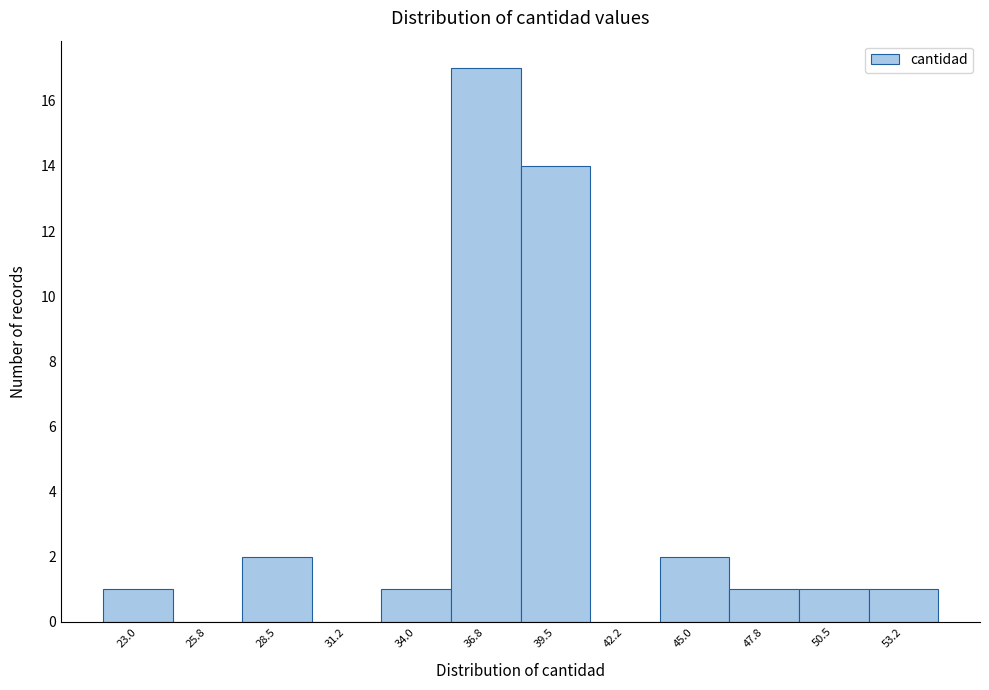

Approximately how many times larger is the value at 53.2 compared to 50.5?

1.0